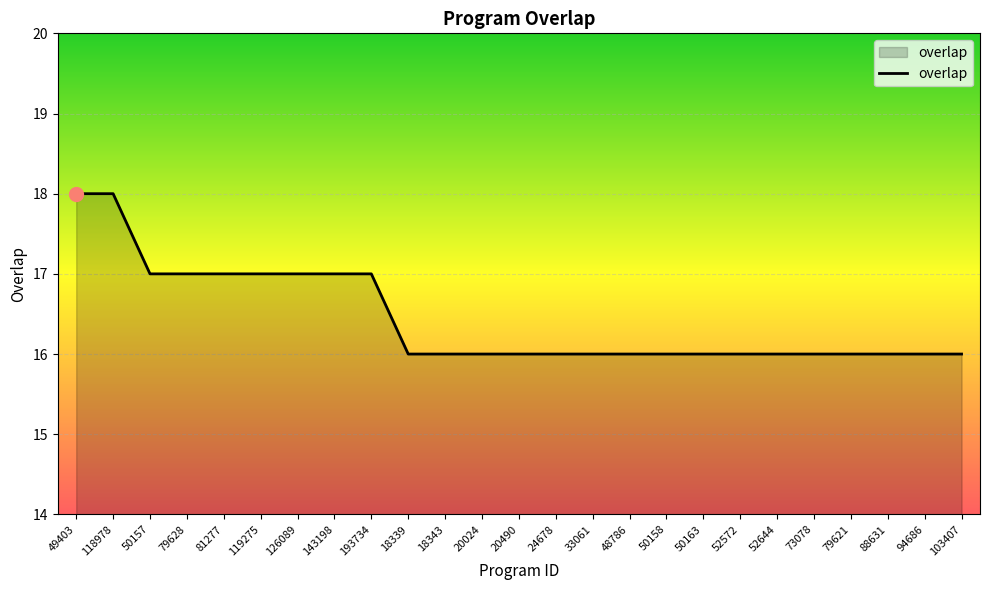

Does the chart display data point markers on the line(s)?

No